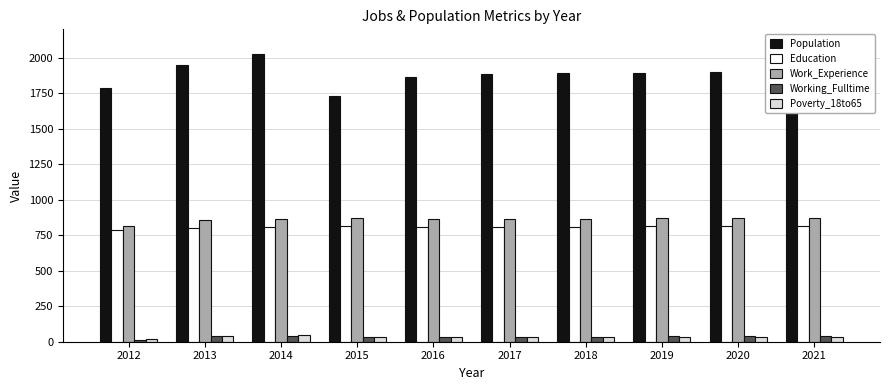

The Poverty_18to65 series shows 47 at 2014. True or false?

True